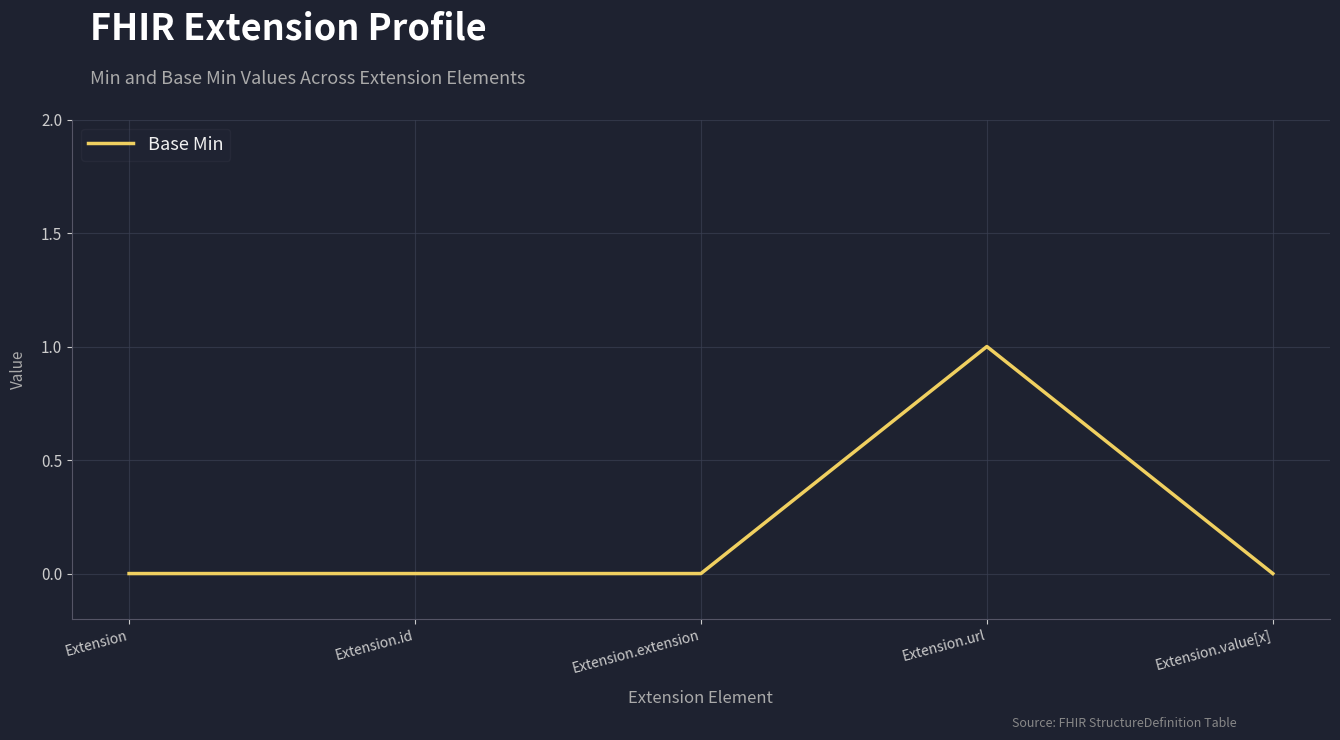

Does the chart have visible grid lines?

Yes